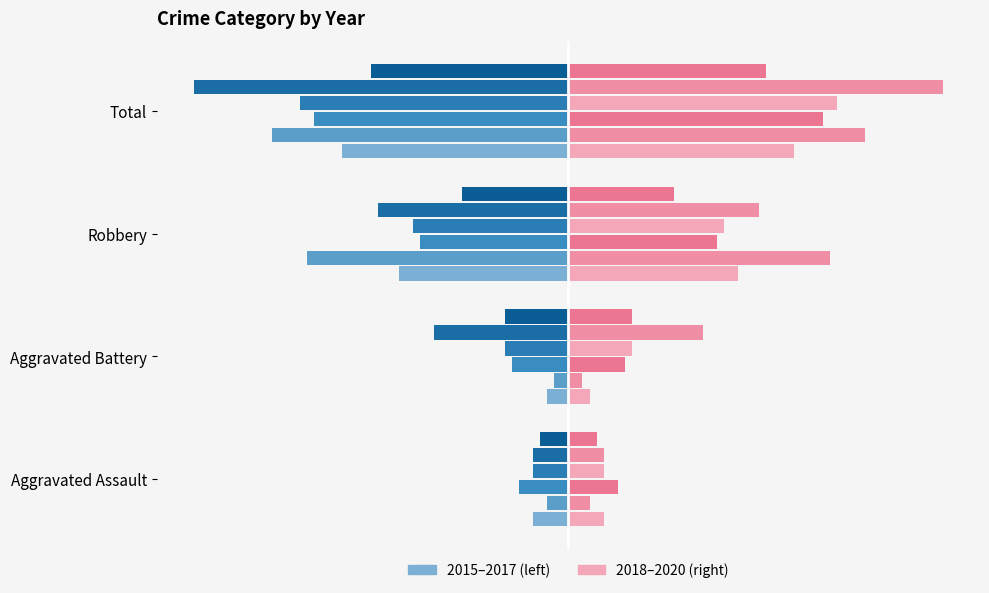

How many groups of bars are there?

4